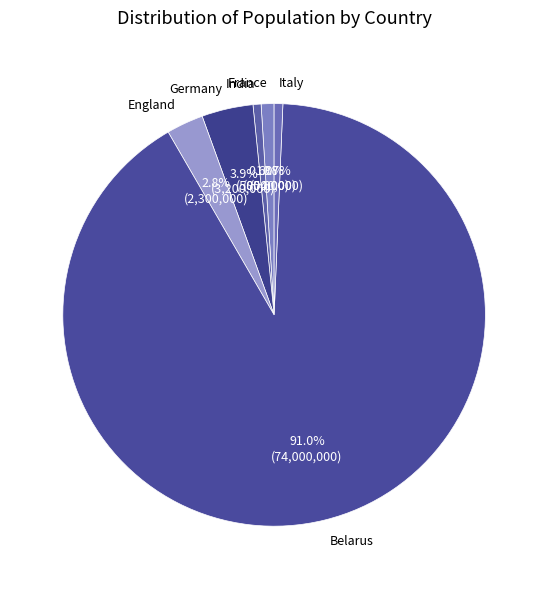

To the nearest percent, what portion does India represent?

1%